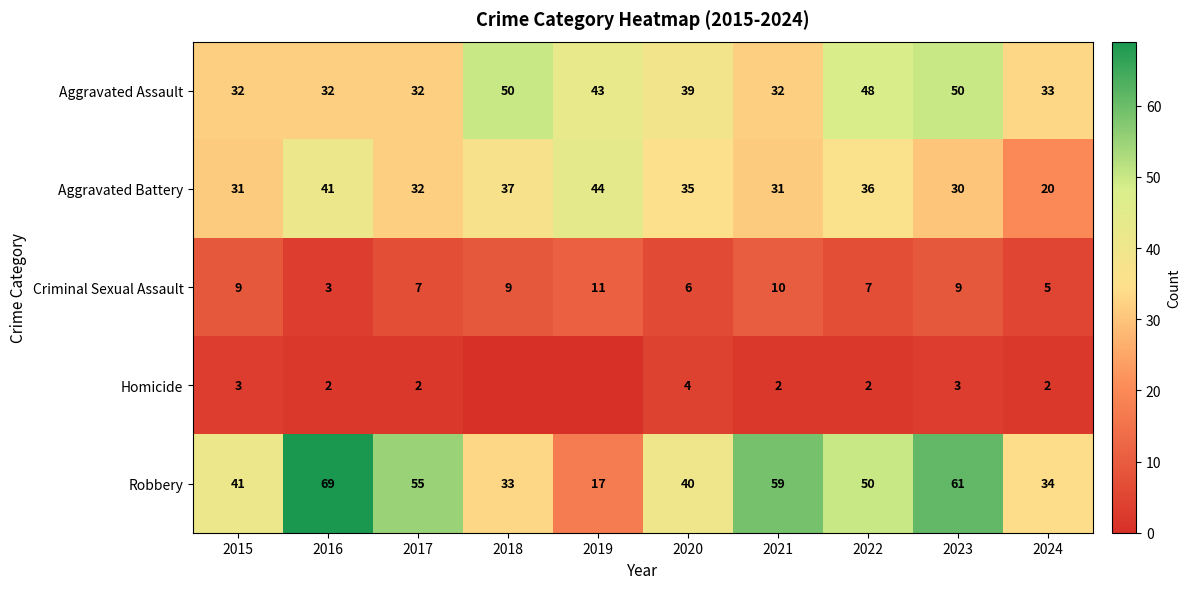

What is the difference between the Aggravated Battery values at 2019 and 2021?

13